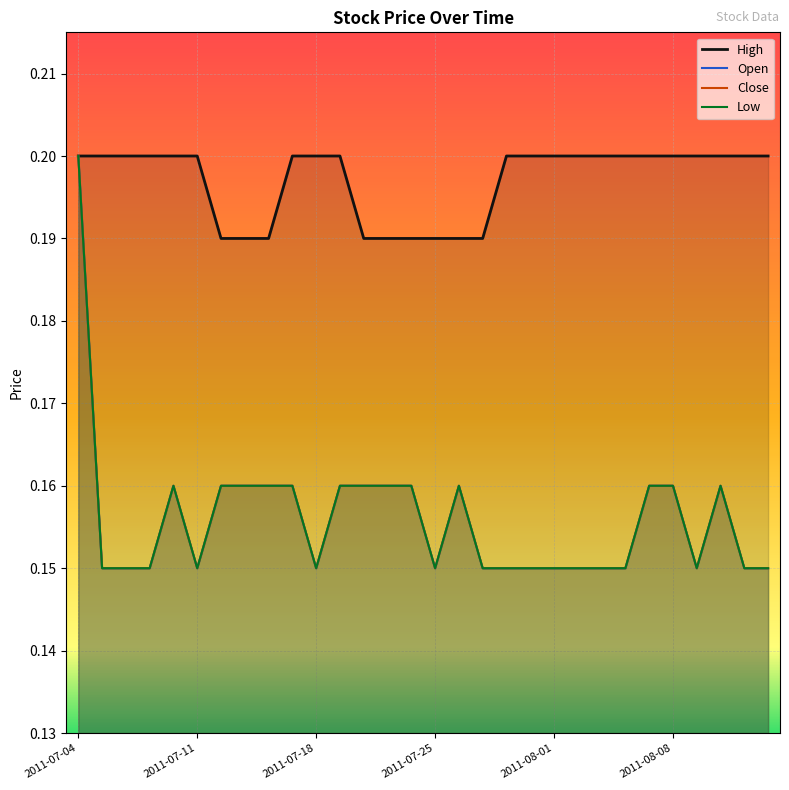

Is the value of Open at 2011-07-18 greater than the value of Low at 2011-08-08?

No